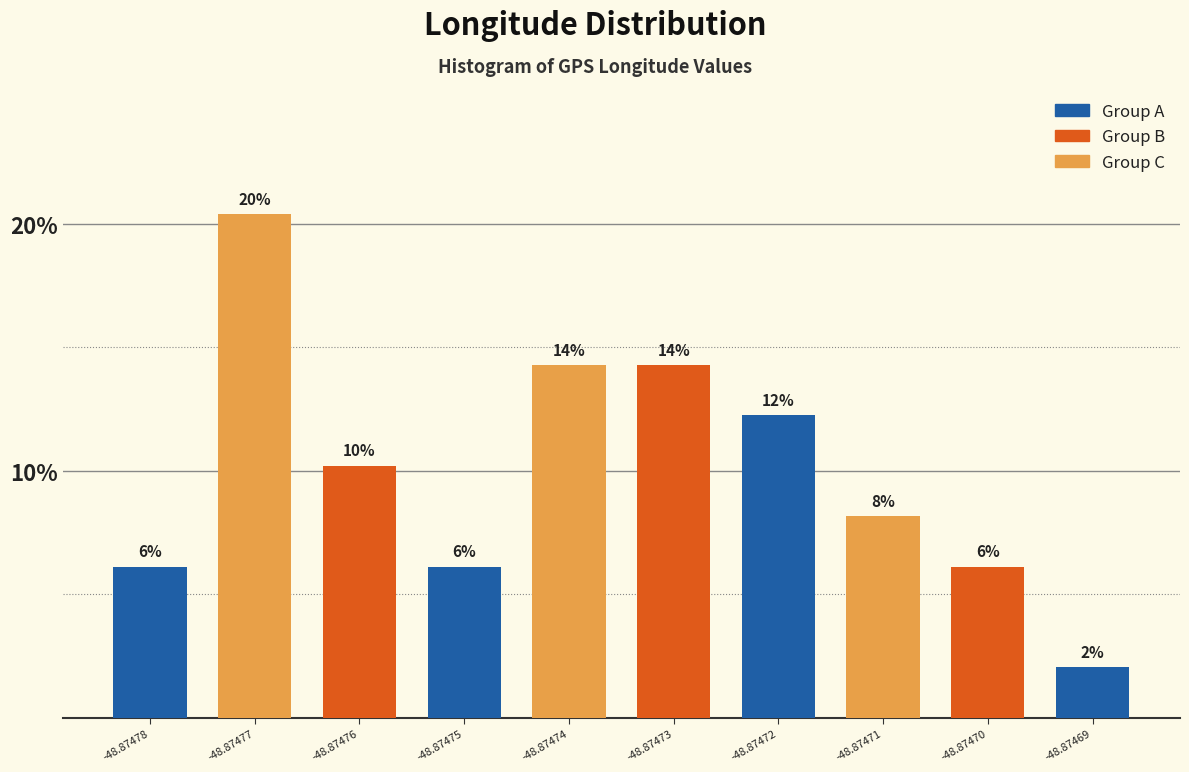

How many bars are there in total?

10